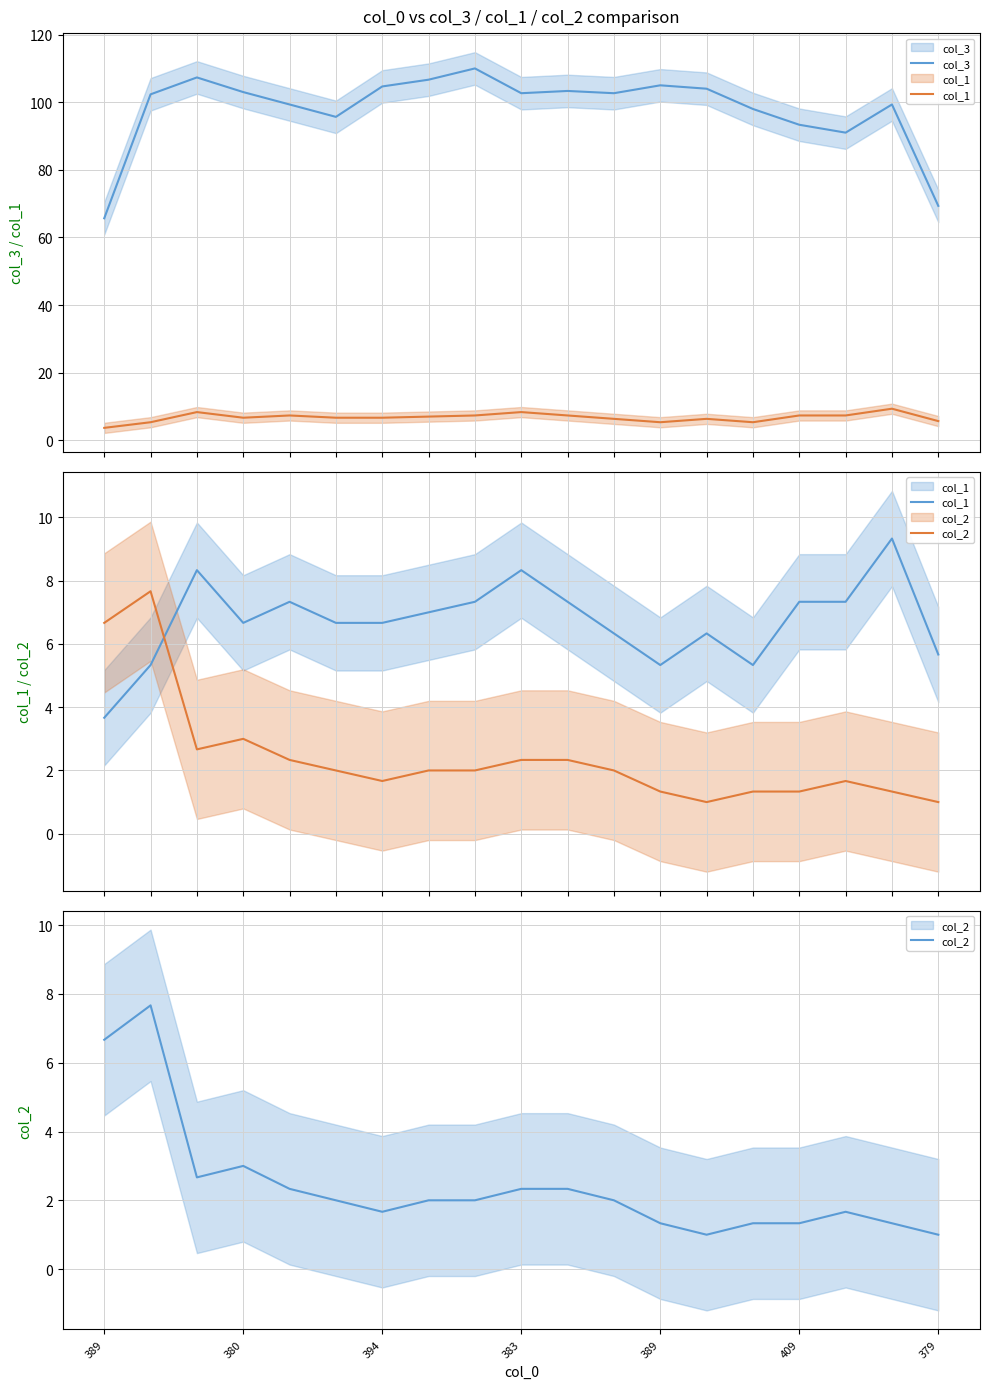

What is the average value of the col_1 series?

6.7